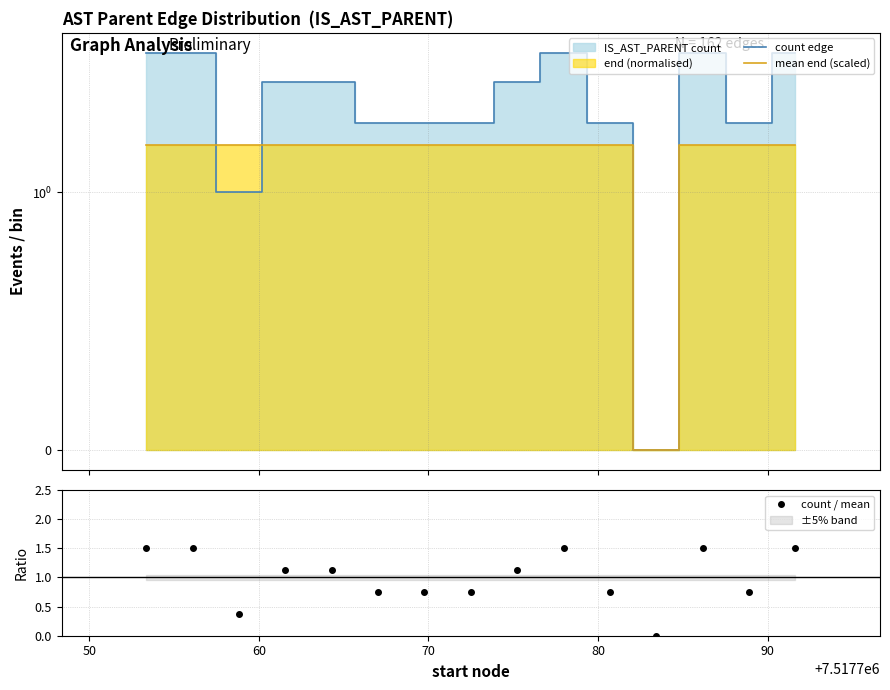

True or false: count / mean has more than 0 points higher than both neighbors.

True